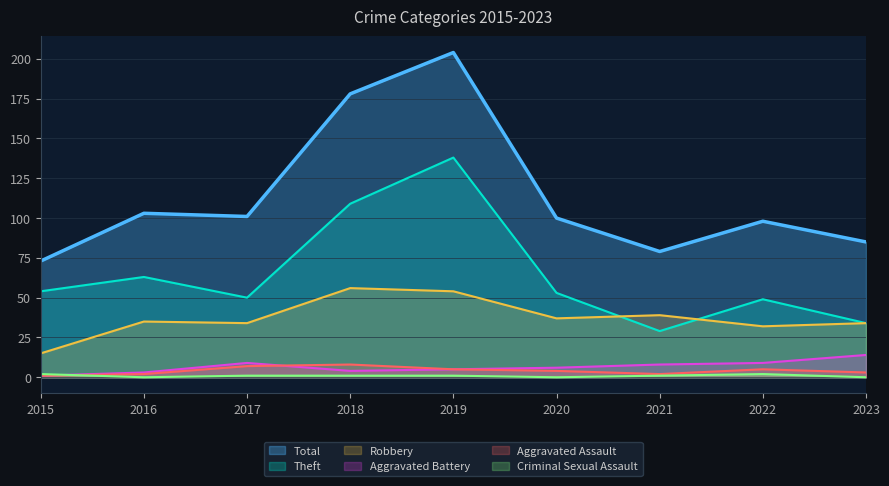

How many lines are shown in the chart?

6